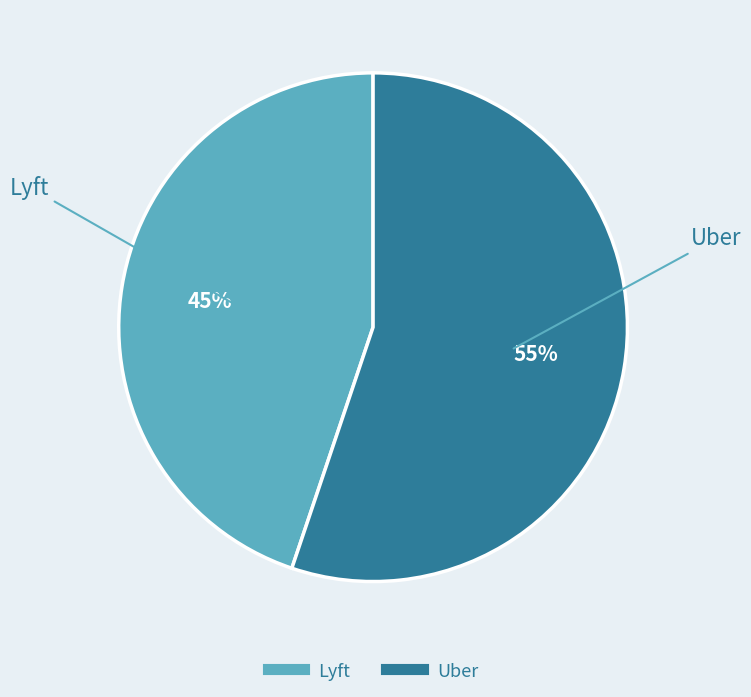

Is Lyft the majority of the pie?

No